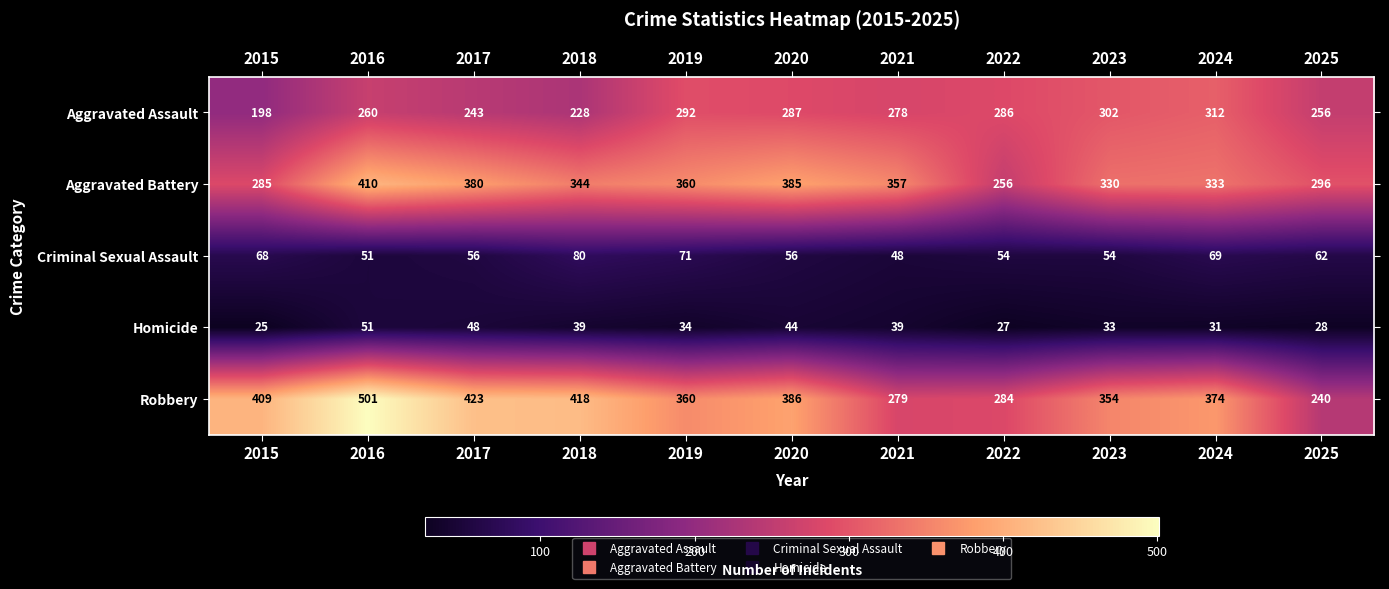

At which category does the chart reach its peak across all series?

2016